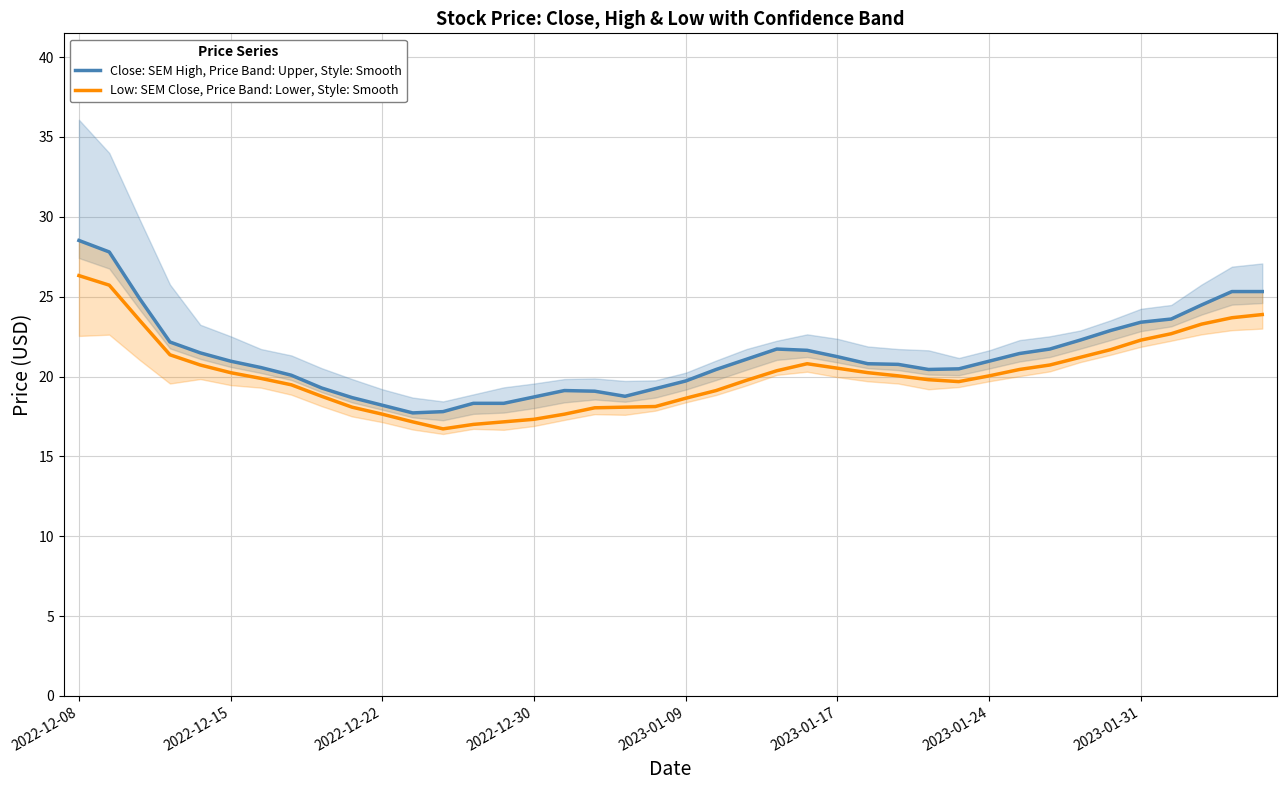

What is the value of the Low: SEM Close, Price Band: Lower, Style: Smooth point at the 31st from the left?

20.0